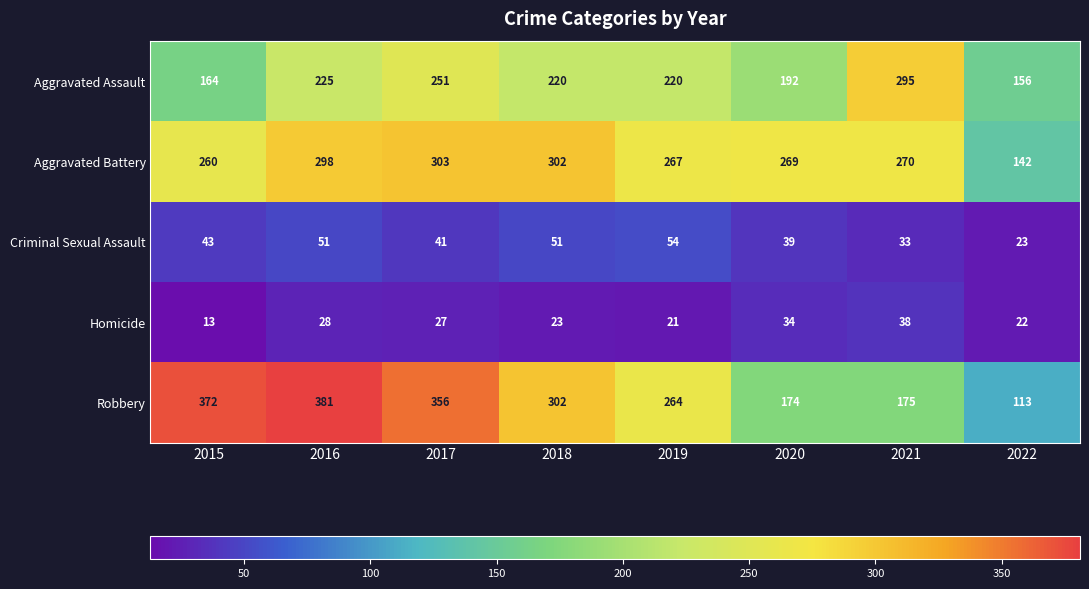

Between 2019 and 2020, which series saw the biggest shift?

Robbery